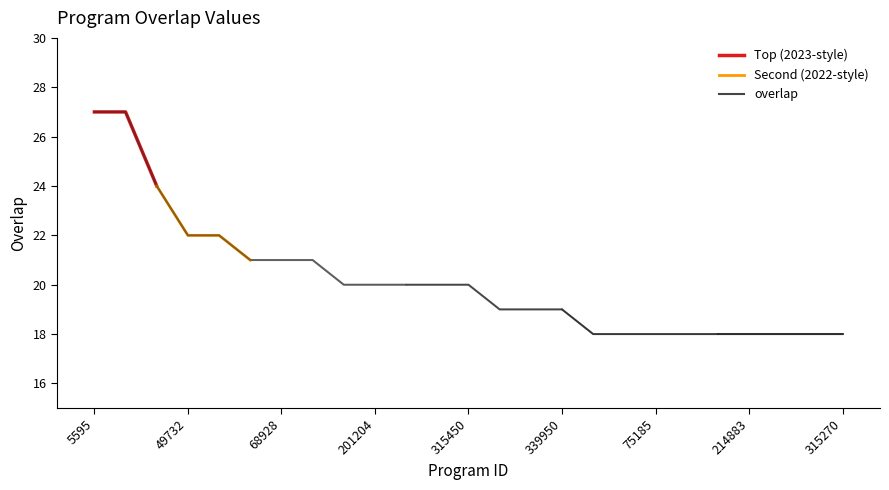

What is the difference between the maximum and second lowest values?

9